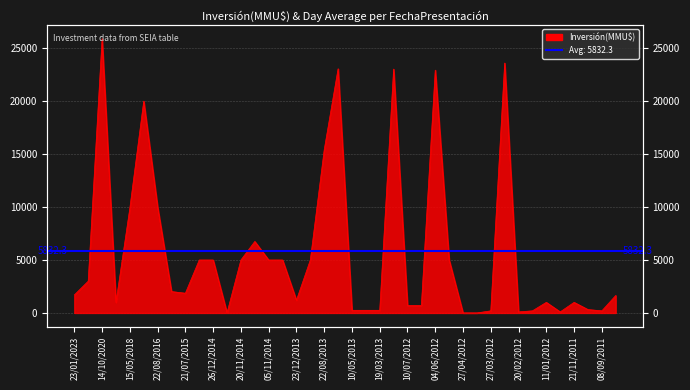

What is the label of the 33rd point from the right?

23/11/2015